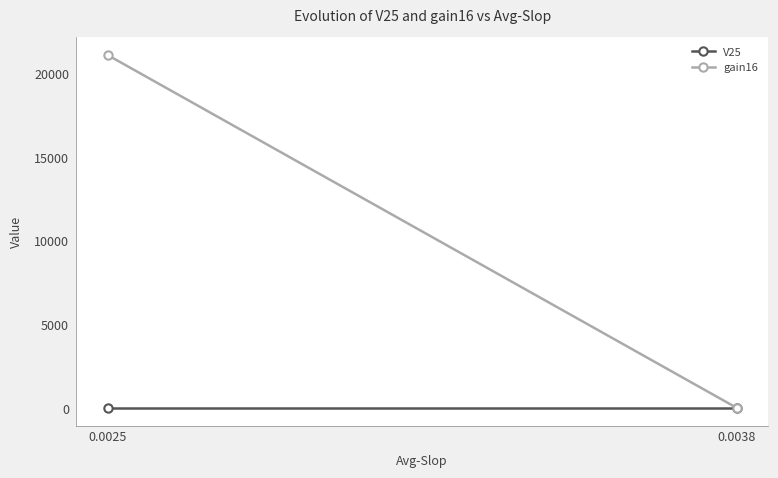

Reading left to right, transcribe all the data shown in this chart.

V25: 0.8	0.8
gain16: 21120.0	26.5